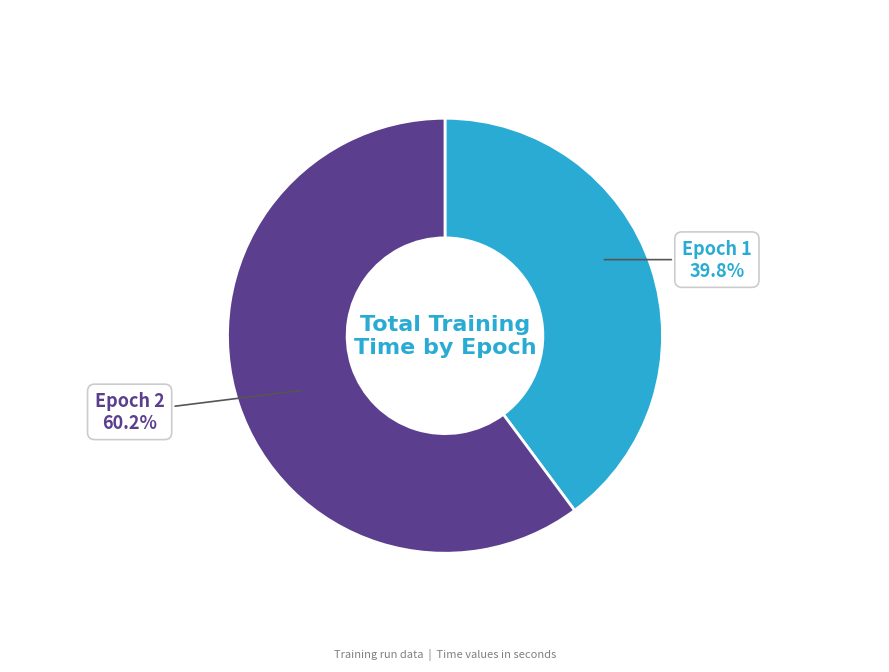

The Epoch 1 slice represents 55% of the pie. True or false?

False